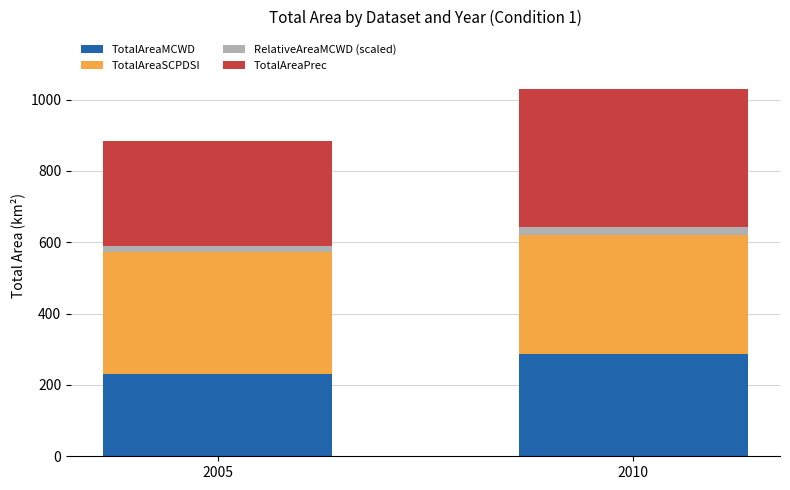

What is the highest value of the TotalAreaMCWD series?

285.6